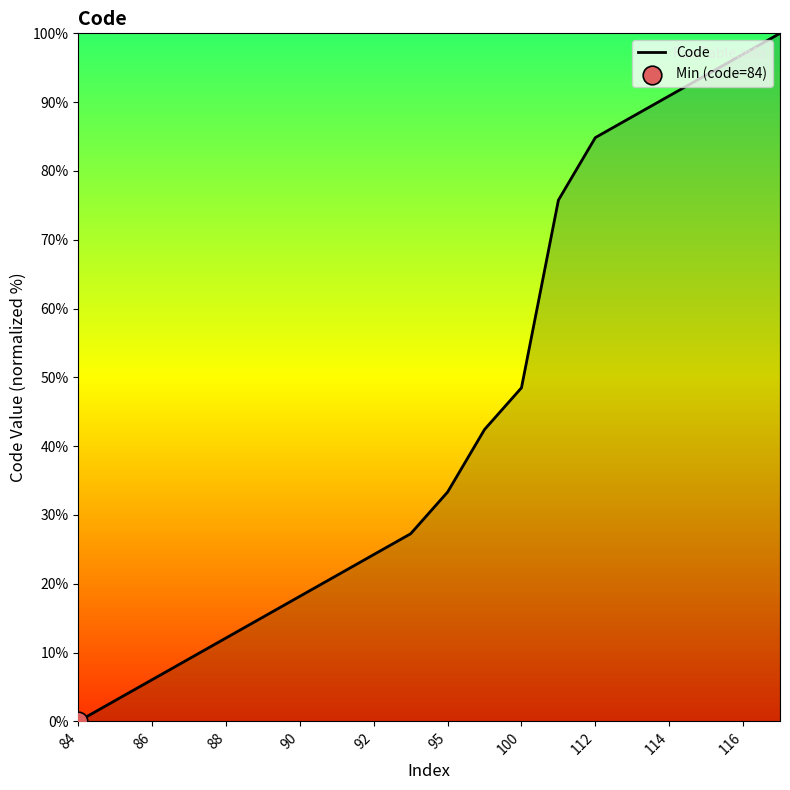

What is the difference between the maximum and minimum values?

100.0